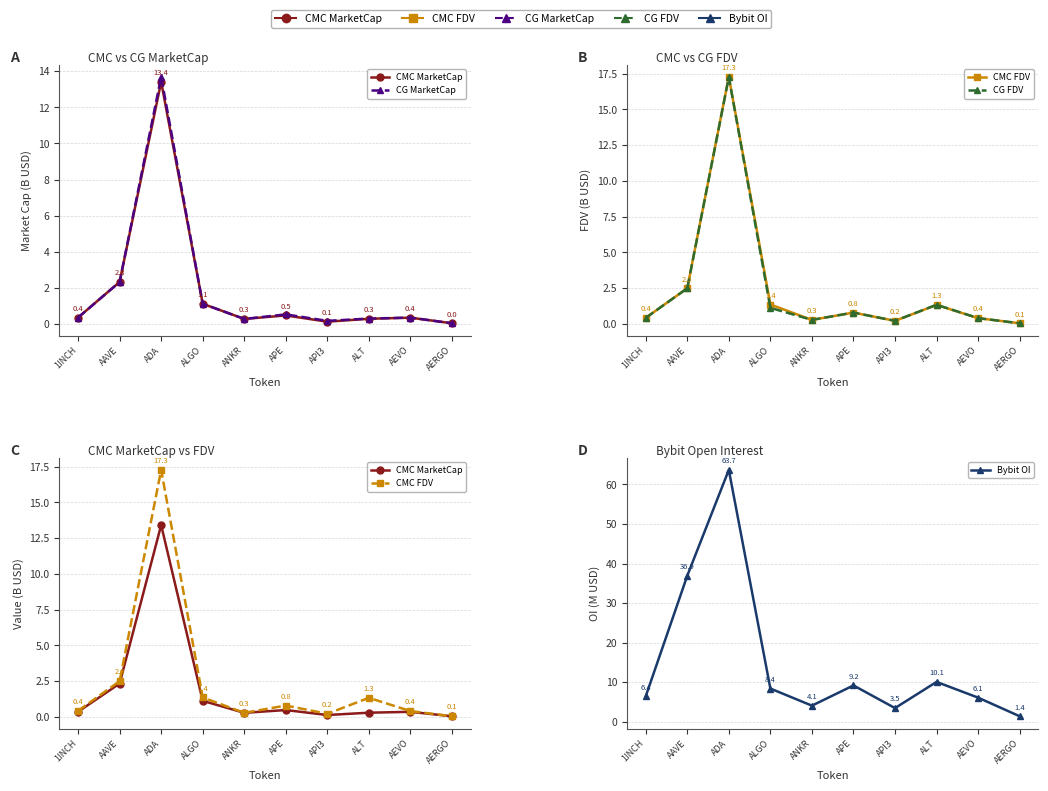

Reading left to right, list all the values displayed in this chart.

CMC MarketCap: 0.4	2.3	13.4	1.1	0.3	0.5	0.1	0.3	0.4	0.0
CG MarketCap: 0.4	2.3	13.7	1.1	0.3	0.5	0.2	0.3	0.4	0.0
CMC FDV: 0.4	2.5	17.3	1.4	0.3	0.8	0.2	1.3	0.4	0.1
CG FDV: 0.4	2.5	17.3	1.1	0.3	0.8	0.2	1.3	0.4	0.1
Bybit OI: 6.4	36.9	63.7	8.4	4.1	9.2	3.5	10.1	6.1	1.4